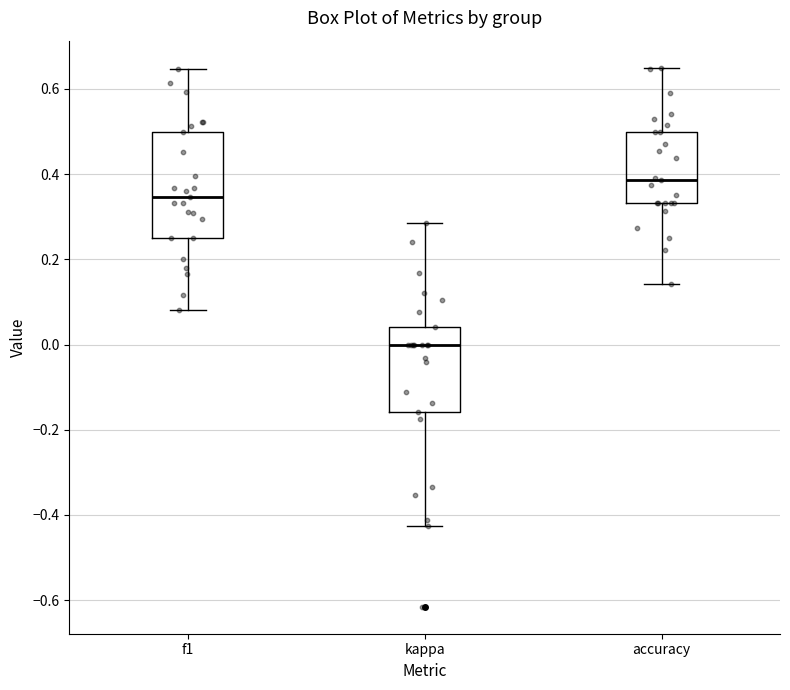

Comparing the boxes themselves (not the whiskers), which one is the tallest?

f1